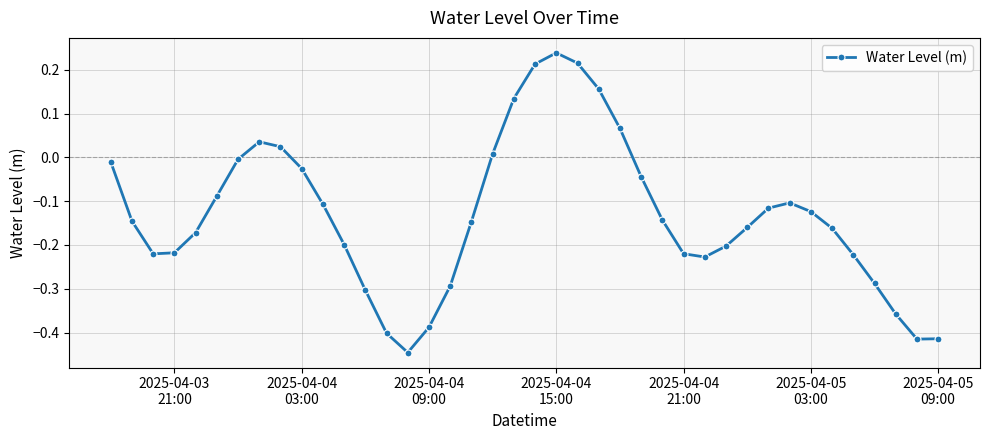

What is the difference between the maximum and minimum values?

0.7